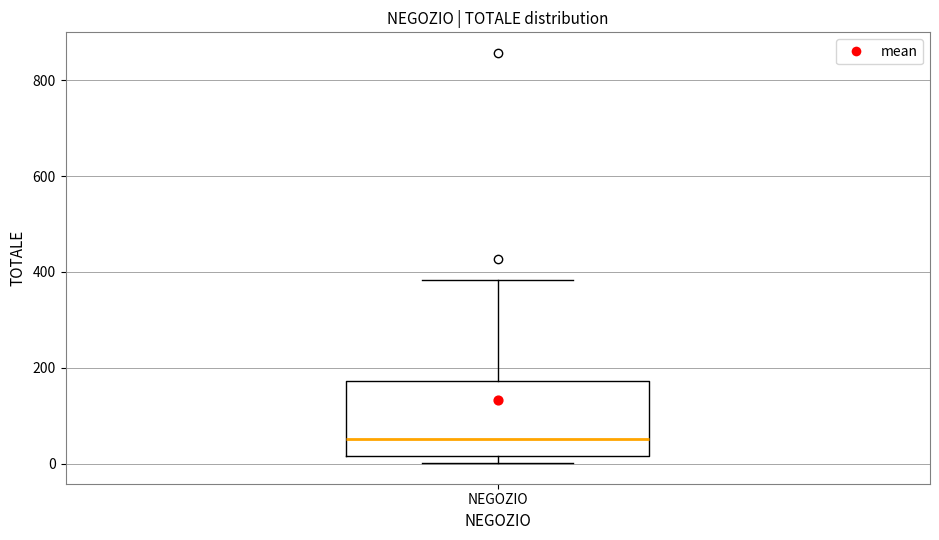

Read this box plot against the y-axis: the position of the median line, the range covered by the box, and the ends of both whiskers. The values are not printed on the chart, so give them approximately, as read against the axis.

median 60, box 20 to 180, whiskers 0 to 380